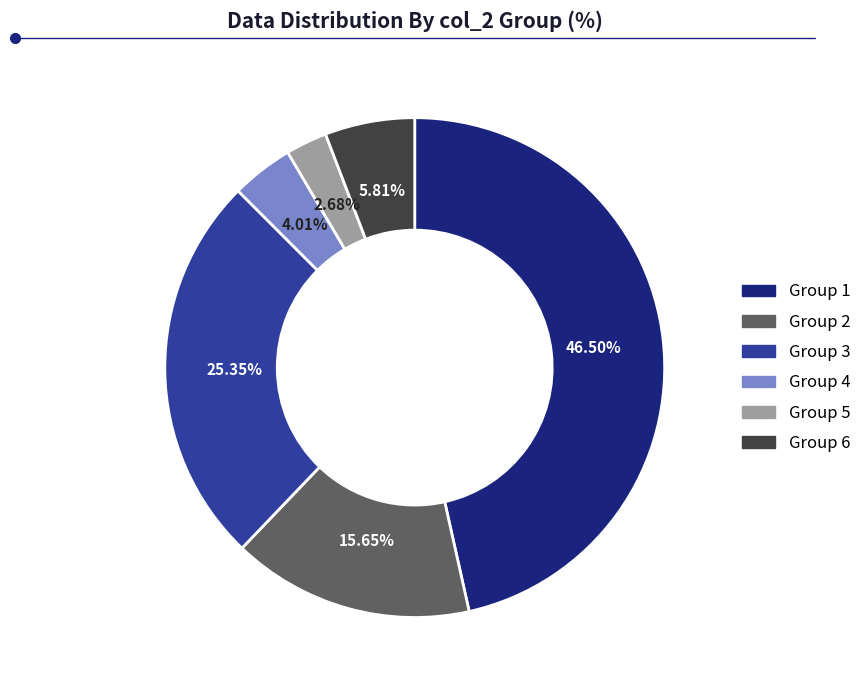

To the nearest percent, what is the difference between the largest and smallest slice percentages?

44%